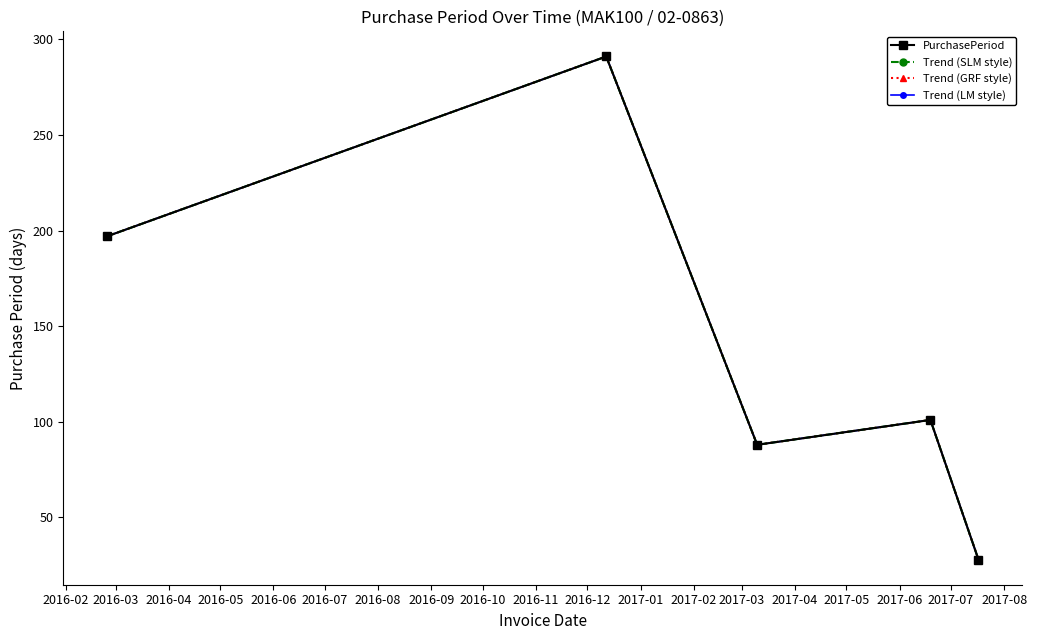

Is this an area chart (filled region under the line)?

No